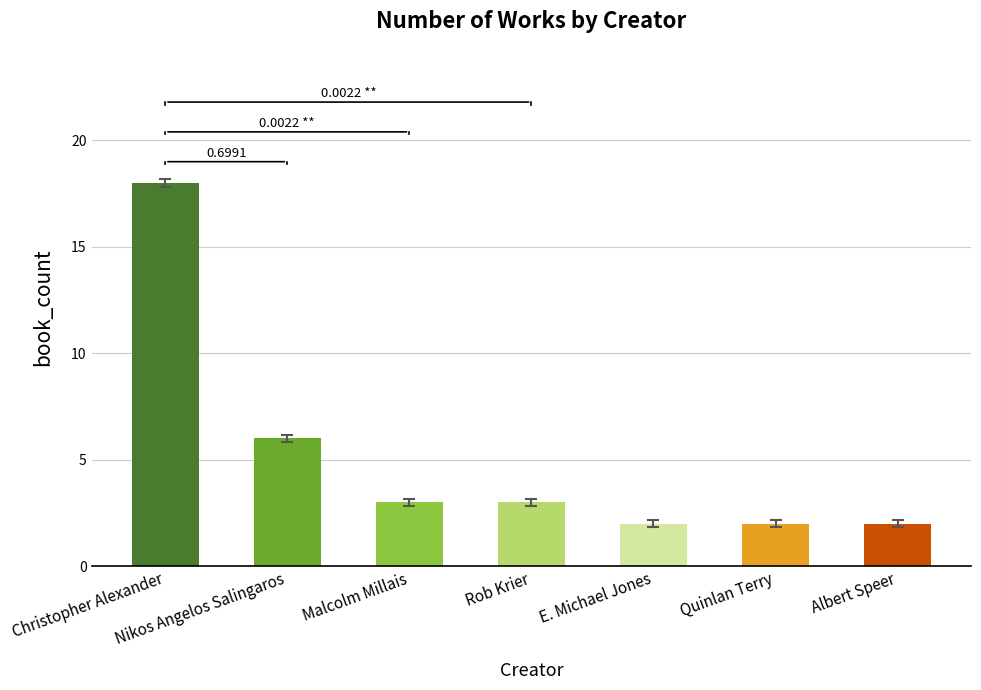

Which has a higher value, Nikos Angelos Salingaros or E. Michael Jones?

Nikos Angelos Salingaros